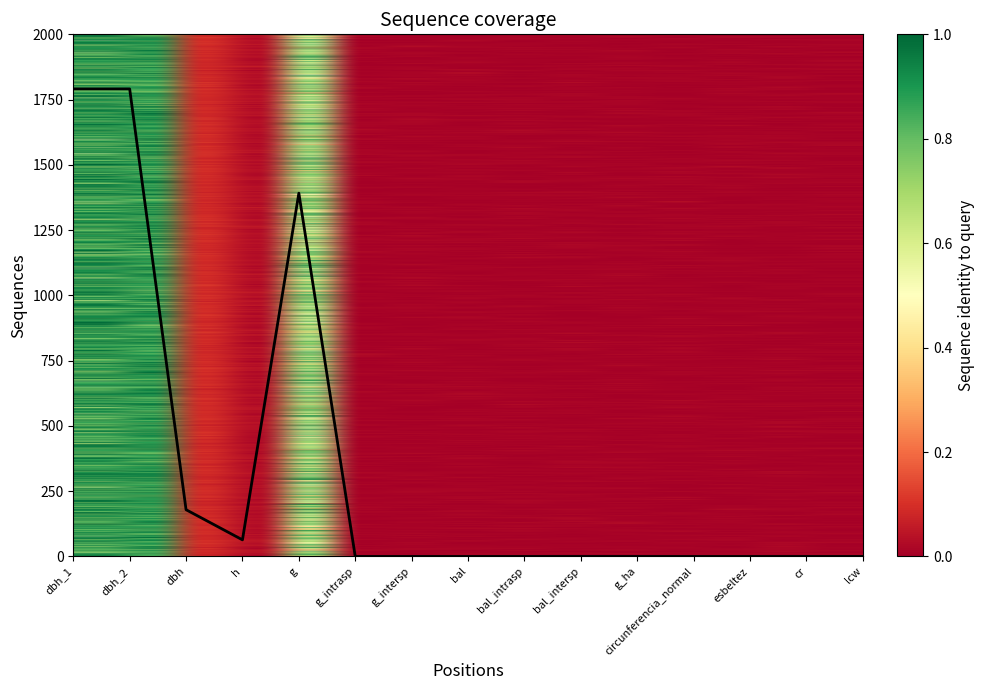

Is it true that the value at bal_intrasp is -853.3?

False